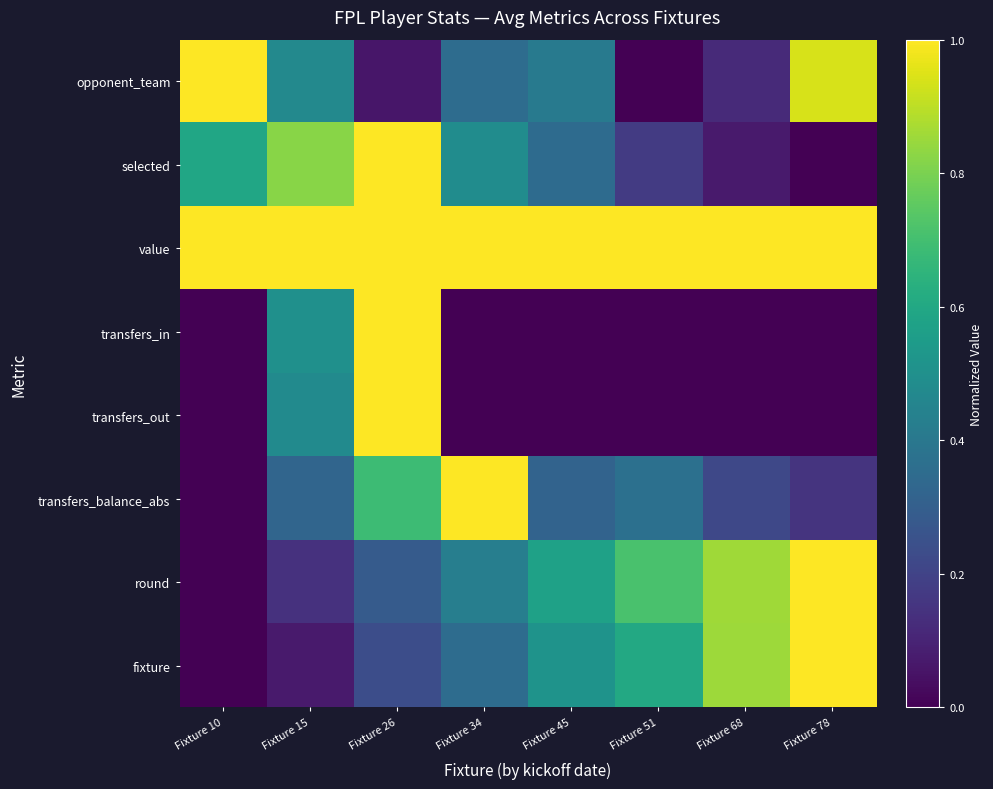

Reading left to right, what are all the values shown in this chart?

opponent_team: Fixture 10=1.0	Fixture 15=0.5	Fixture 26=0.1	Fixture 34=0.4	Fixture 45=0.4	Fixture 51=0.0	Fixture 68=0.1	Fixture 78=0.9
selected: Fixture 10=0.6	Fixture 15=0.8	Fixture 26=1.0	Fixture 34=0.5	Fixture 45=0.4	Fixture 51=0.2	Fixture 68=0.1	Fixture 78=0.0
value: Fixture 10=45.0	Fixture 15=45.0	Fixture 26=45.0	Fixture 34=45.0	Fixture 45=45.0	Fixture 51=45.0	Fixture 68=45.0	Fixture 78=45.0
transfers_in: Fixture 10=0.0	Fixture 15=0.5	Fixture 26=1.0	Fixture 34=0.0	Fixture 45=0.0	Fixture 51=0.0	Fixture 68=0.0	Fixture 78=0.0
transfers_out: Fixture 10=0.0	Fixture 15=0.5	Fixture 26=1.0	Fixture 34=0.0	Fixture 45=0.0	Fixture 51=0.0	Fixture 68=0.0	Fixture 78=0.0
transfers_balance_abs: Fixture 10=0.0	Fixture 15=0.3	Fixture 26=0.7	Fixture 34=1.0	Fixture 45=0.3	Fixture 51=0.4	Fixture 68=0.2	Fixture 78=0.1
round: Fixture 10=0.0	Fixture 15=0.1	Fixture 26=0.3	Fixture 34=0.4	Fixture 45=0.6	Fixture 51=0.7	Fixture 68=0.9	Fixture 78=1.0
fixture: Fixture 10=0.0	Fixture 15=0.1	Fixture 26=0.2	Fixture 34=0.4	Fixture 45=0.5	Fixture 51=0.6	Fixture 68=0.9	Fixture 78=1.0